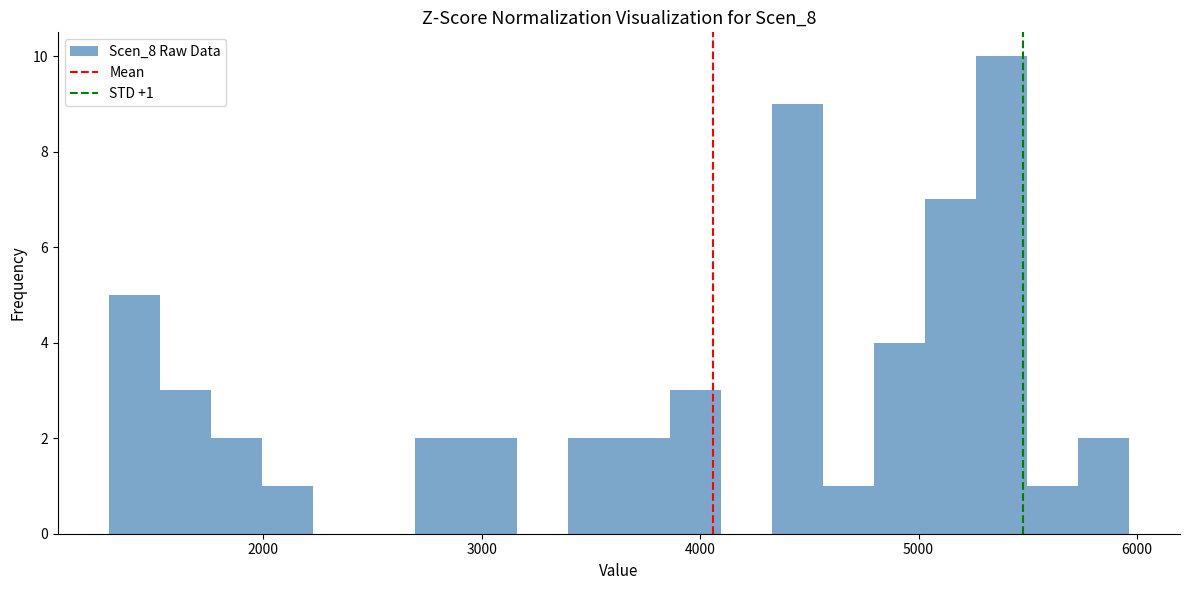

Read against the x-axis, roughly where is the centre of the tallest bar?

5400